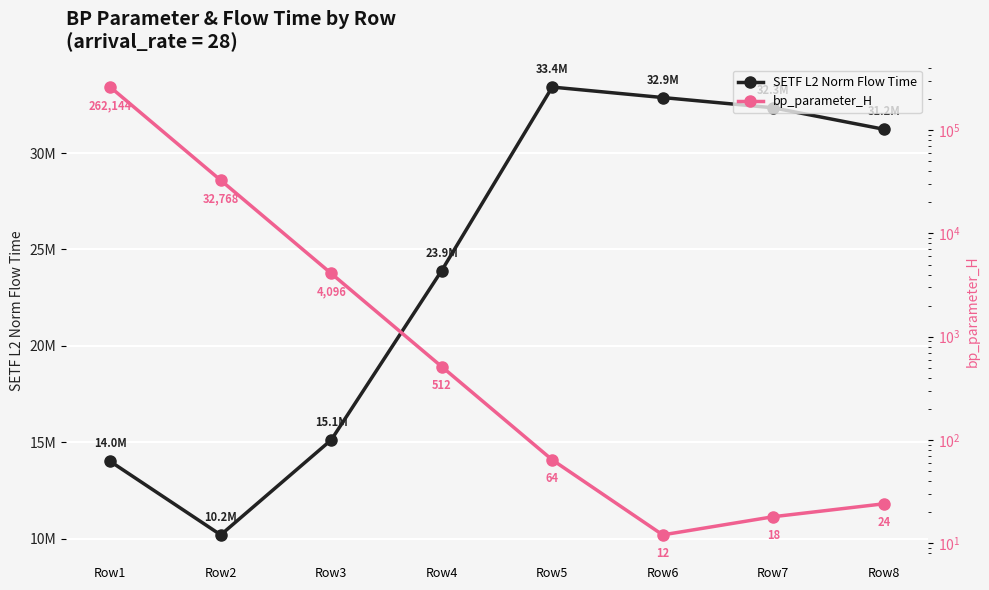

The bp_parameter_H series shows 4096.0 at Row3. True or false?

True